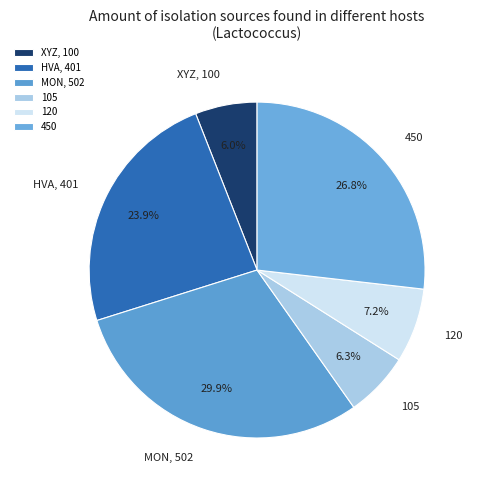

Which has a higher value, 450 or XYZ, 100?

450